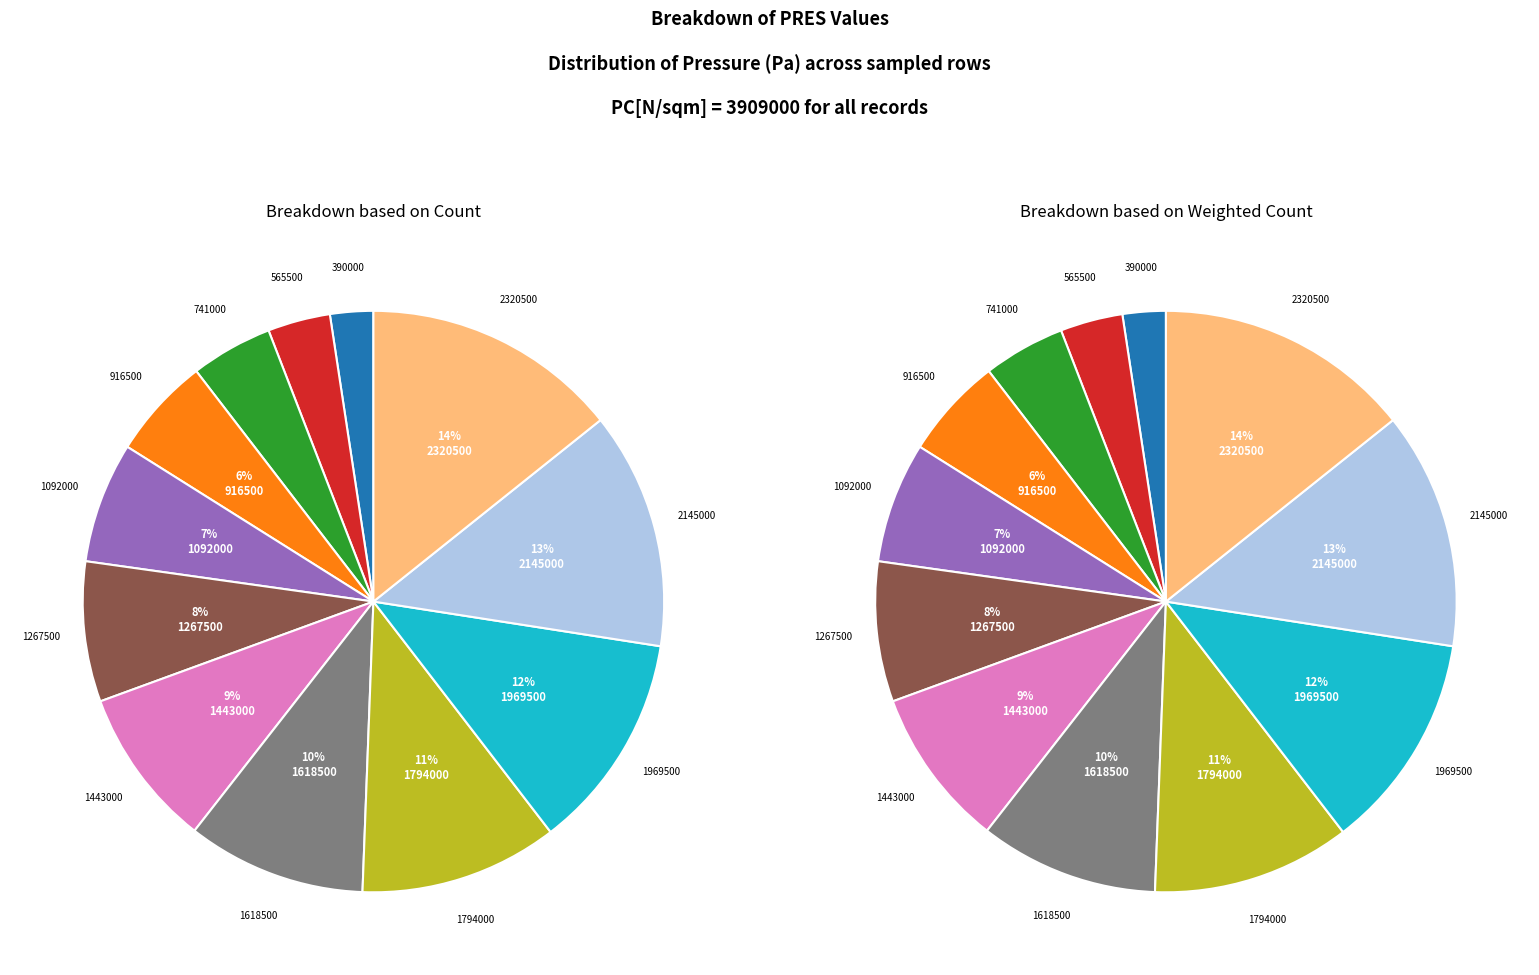

Approximately how many times larger is the value at 565500 compared to 1092000?

0.5